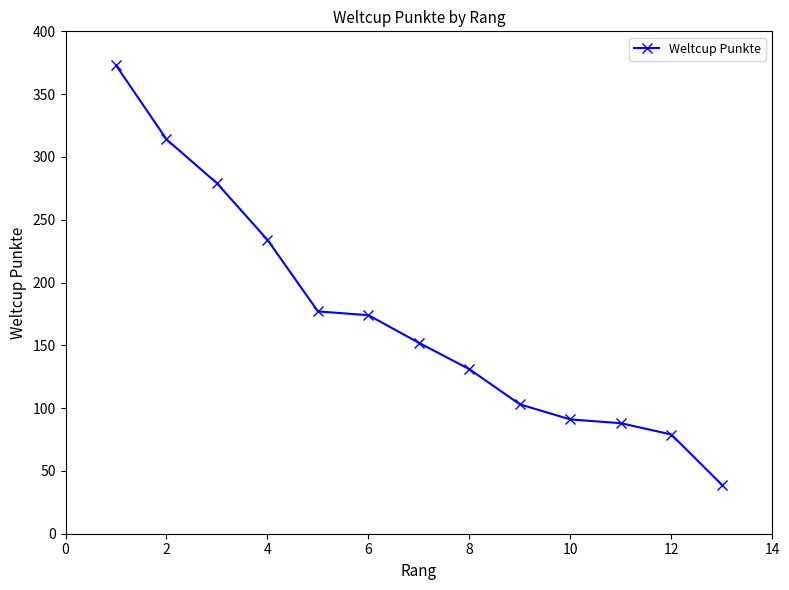

What is the average value?

172